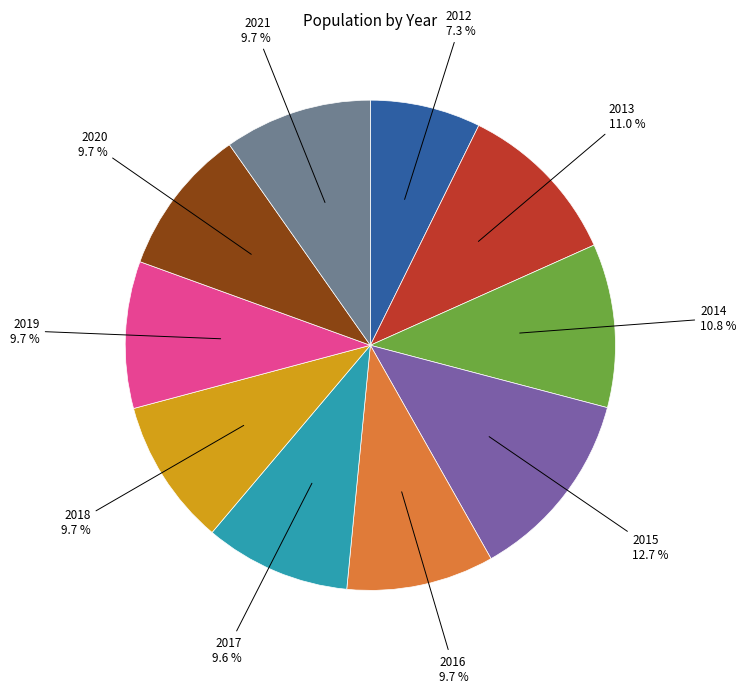

Is there any slice that represents more than half of the pie?

No